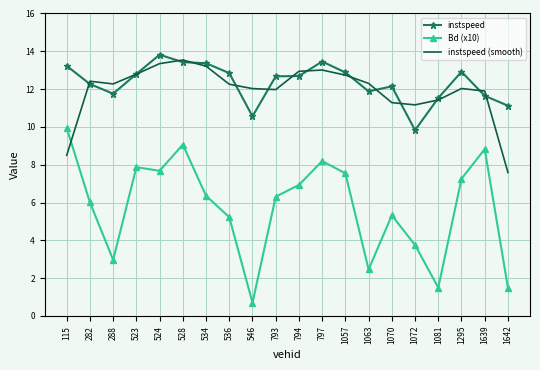

What is the average value of the instspeed (smooth) series?

11.9